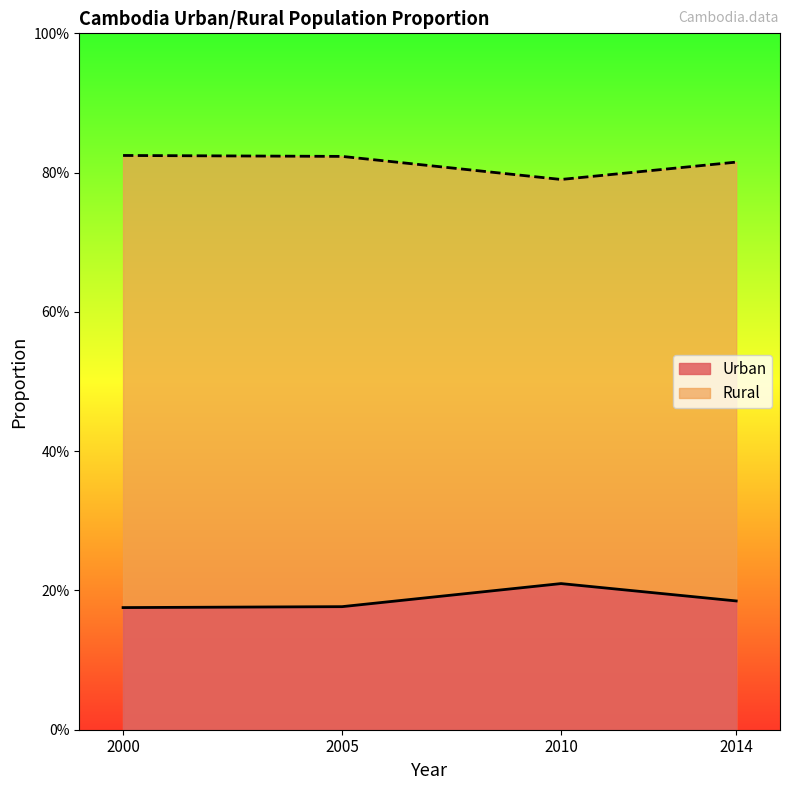

List the series in order of their peak value, highest first.

Rural, Urban